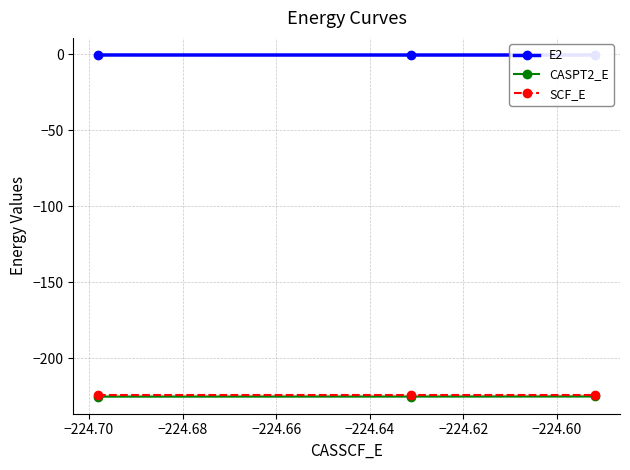

Count the number of categories in the chart.

3